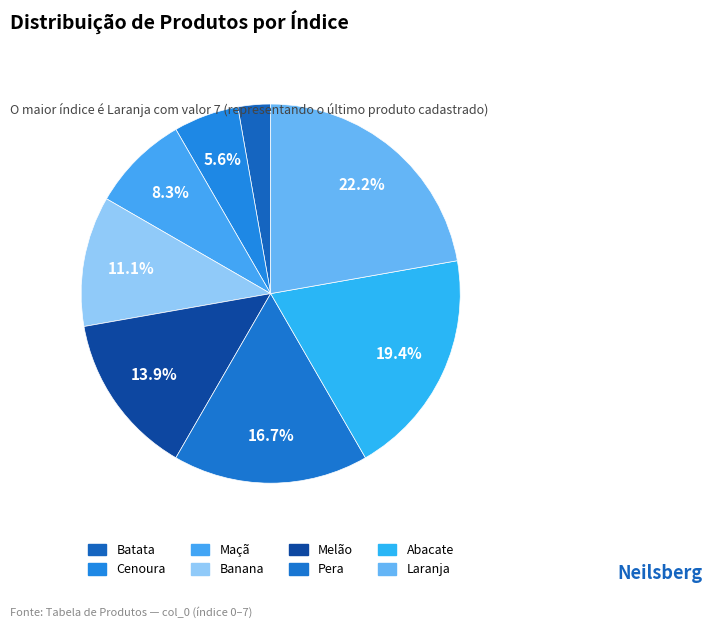

To the nearest percent, what portion does Maçã represent?

8%